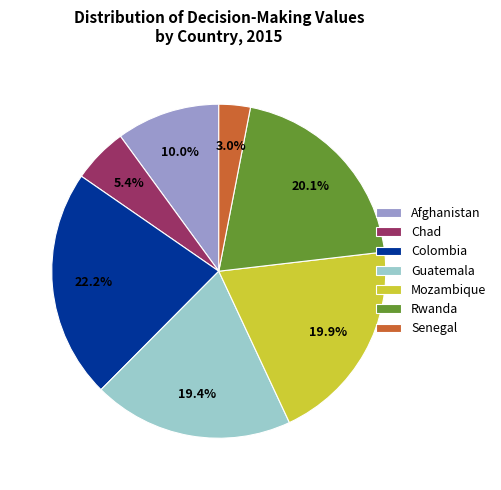

Is there a majority slice in this chart?

No